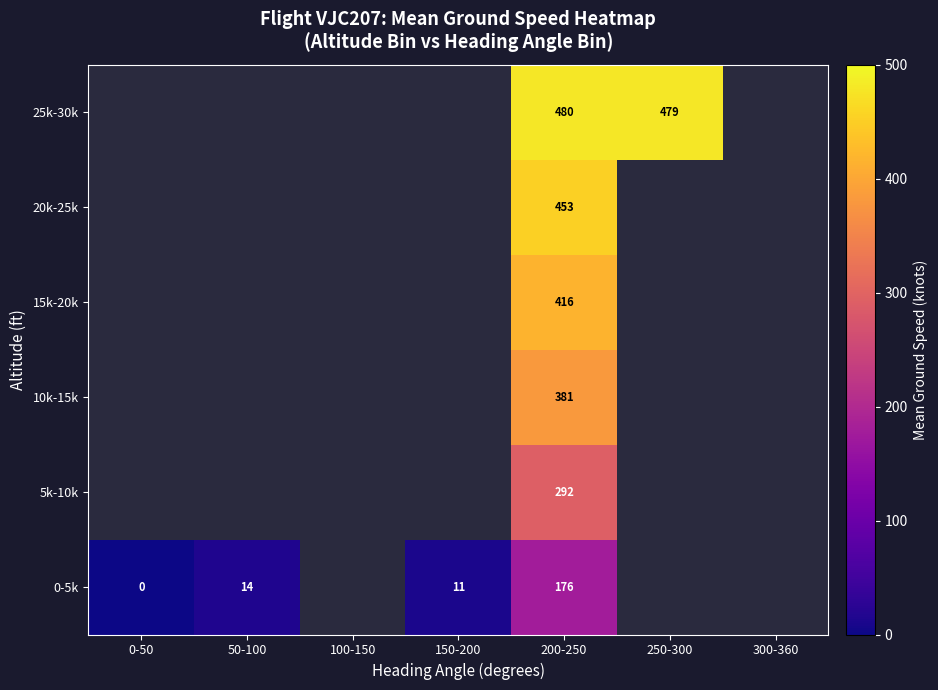

What is the difference between the highest and lowest values at 200-250?

304